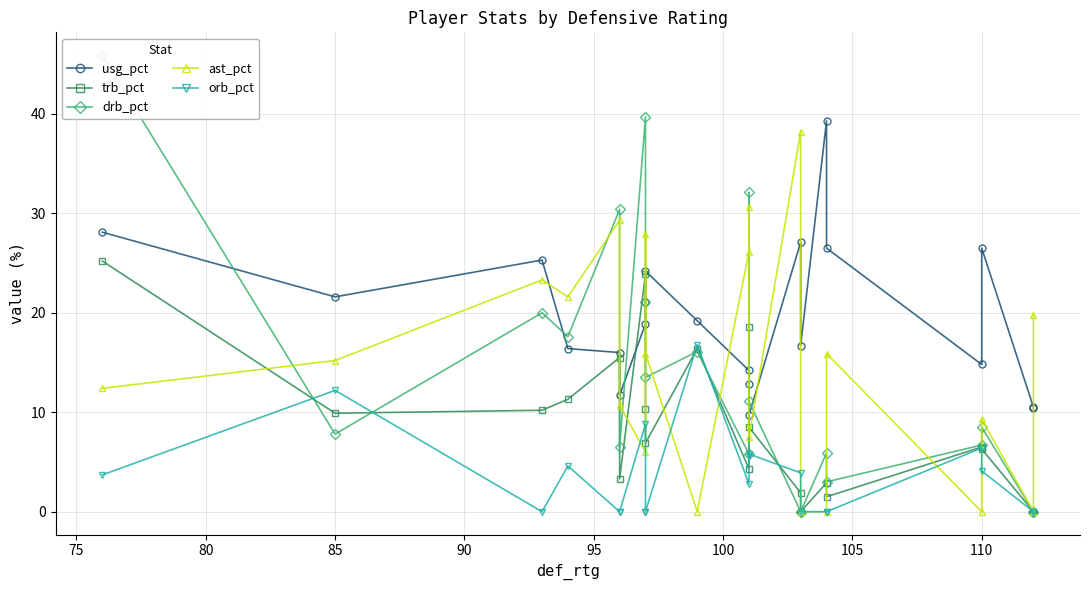

True or false: usg_pct and ast_pct cross at least once.

True